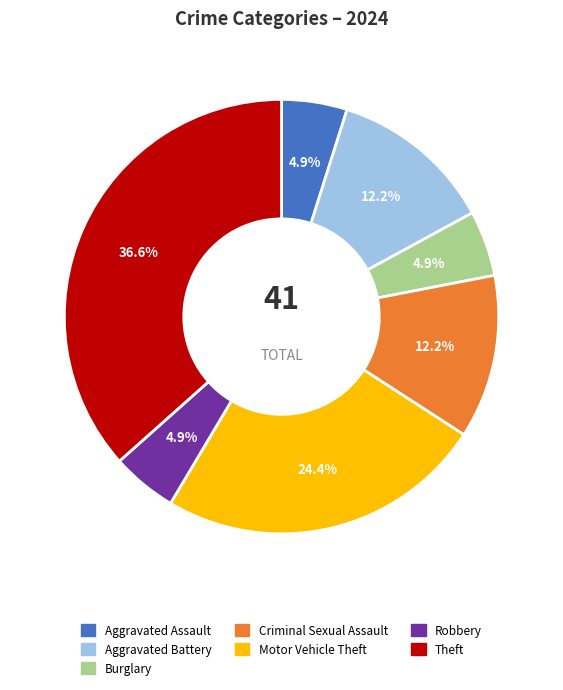

To the nearest percent, what percentage of the pie is Theft?

37%